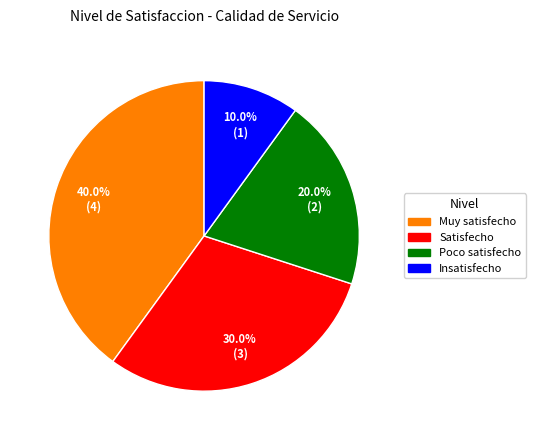

True or false: Poco satisfecho accounts for 20% of the total.

True